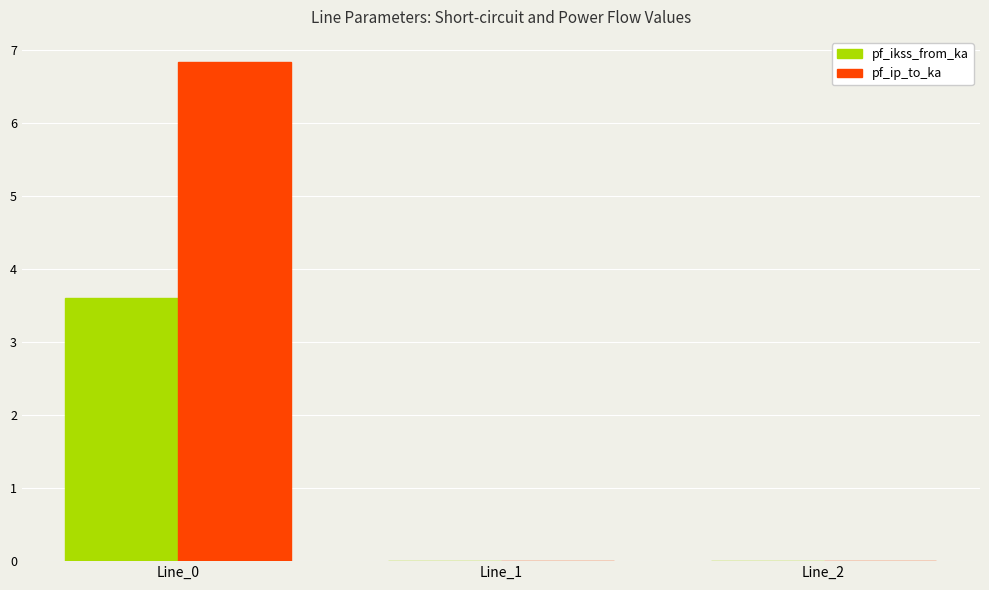

What is the maximum value shown in the chart?

6.8